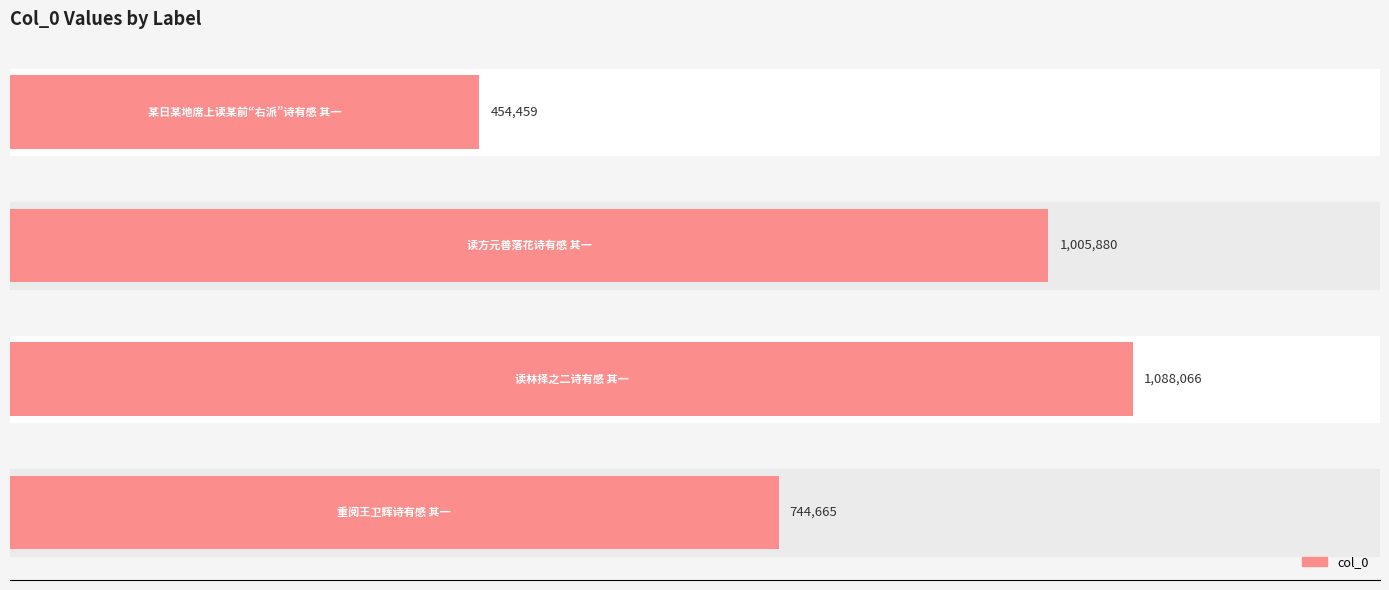

Does the chart contain any negative values?

No